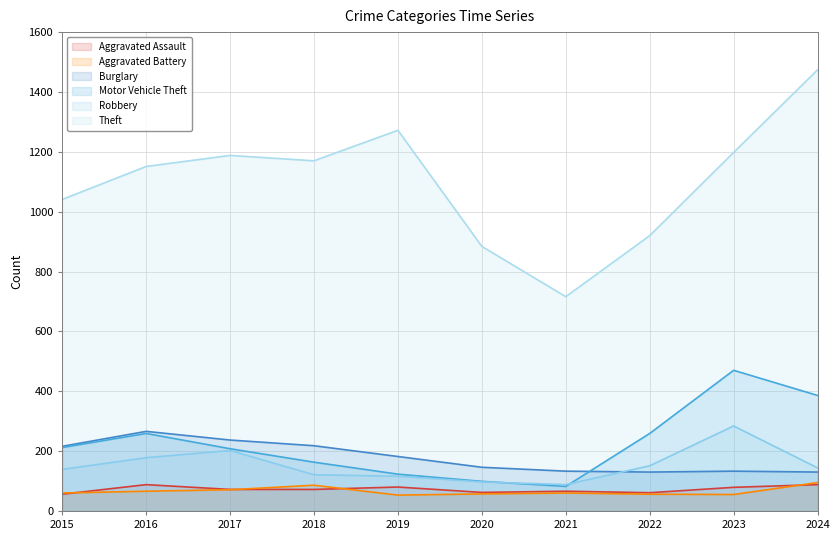

What is the difference between the Robbery values at 2022 and 2018?

30